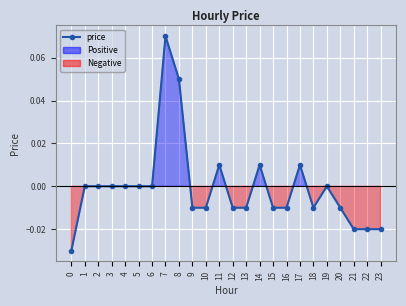

True or false: the data shows 0.0 at 11.

True